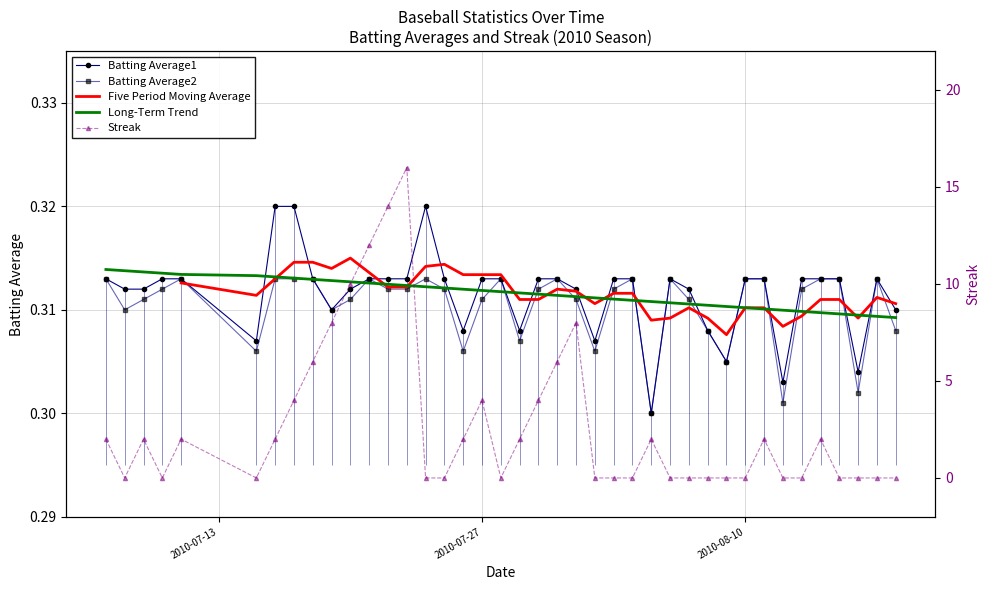

How many positive values does the Streak series have?

20